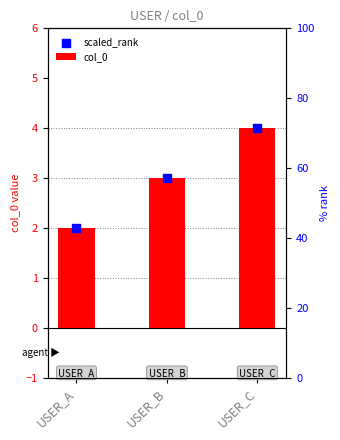

Which series contains the lowest Y value?

col_0